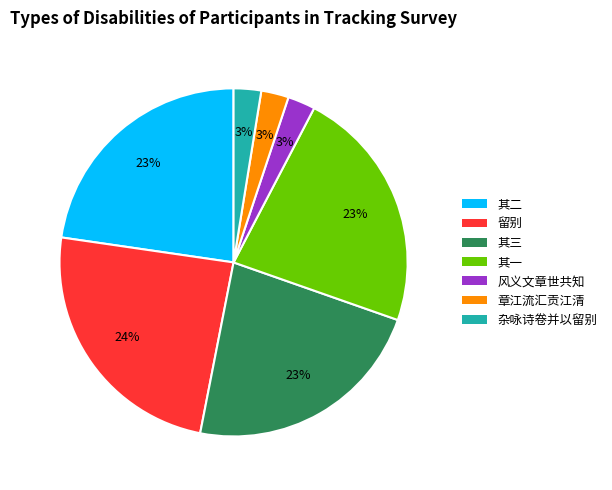

Does any single category account for the majority?

No